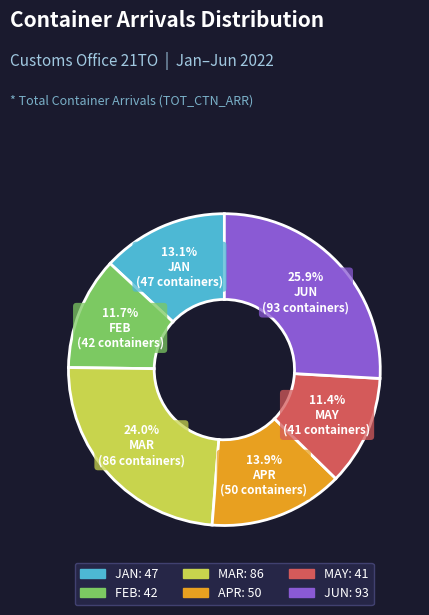

Approximately how many times larger is the value at JUN compared to APR?

1.9